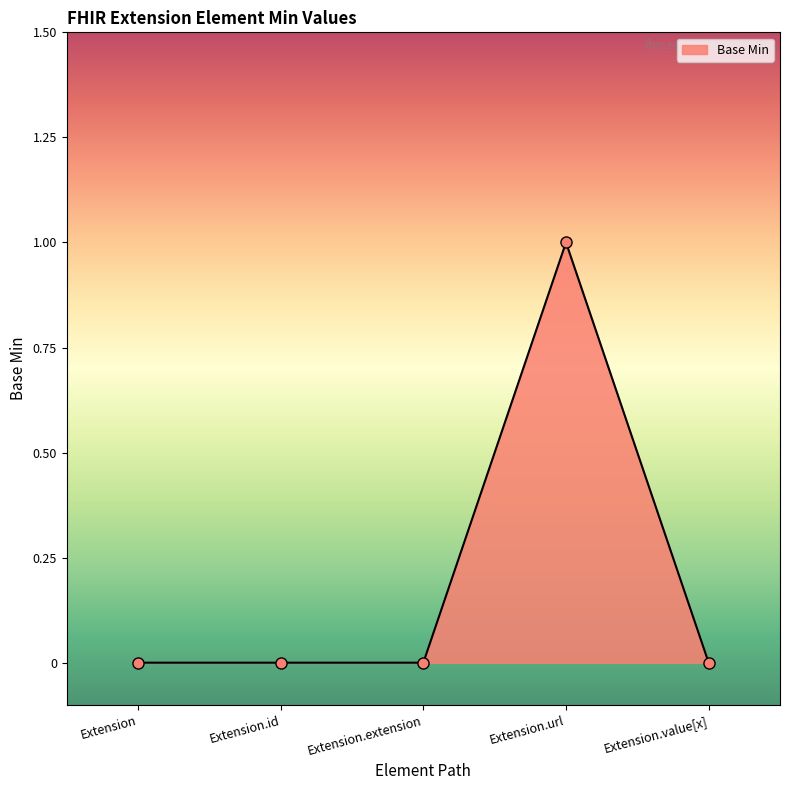

True or false: there are more than 0 points higher than both neighbors.

True